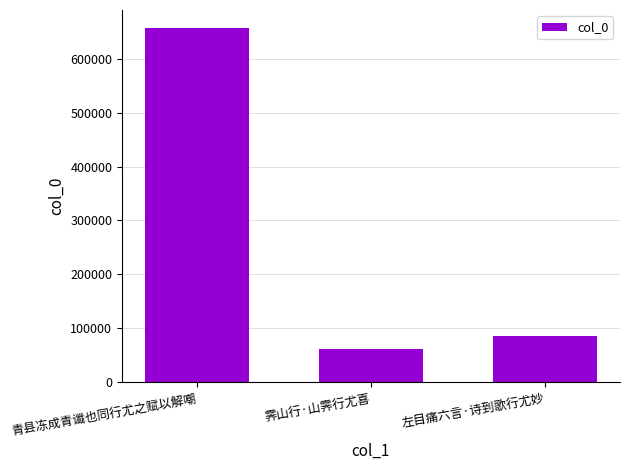

What is the label of the 1st bar from the left?

青县冻成青谶也同行尤之赋以解嘲